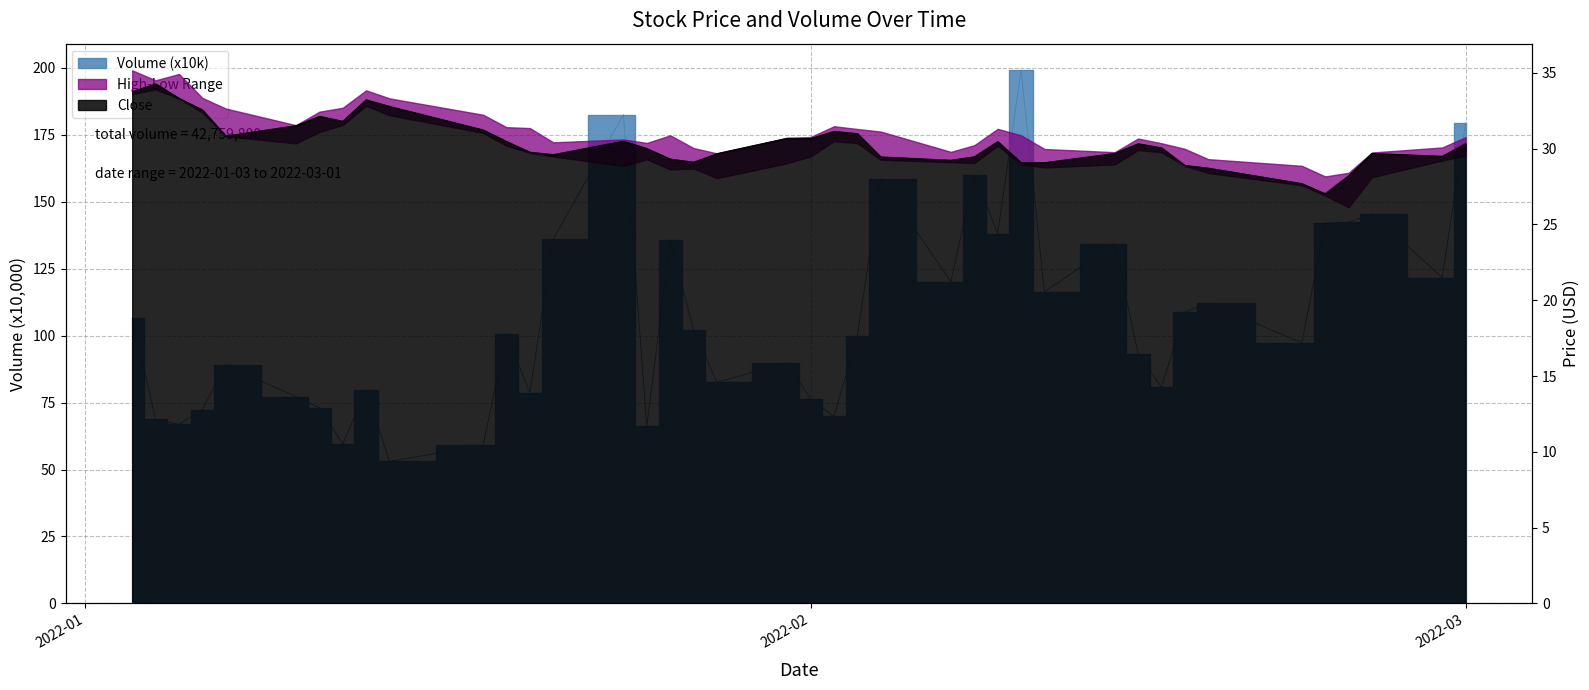

Which series has the largest range (max minus min)?

Volume